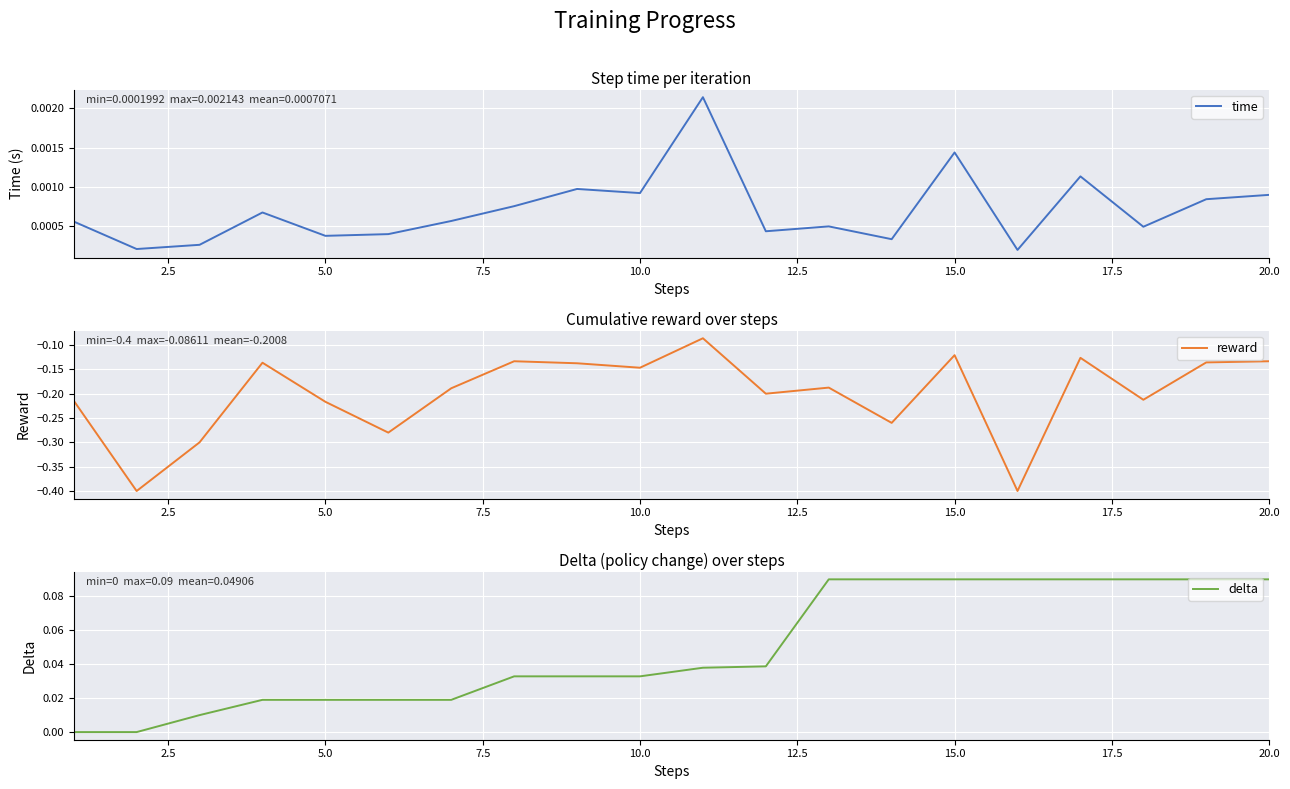

List the series in order of their peak value, lowest first.

reward, time, delta